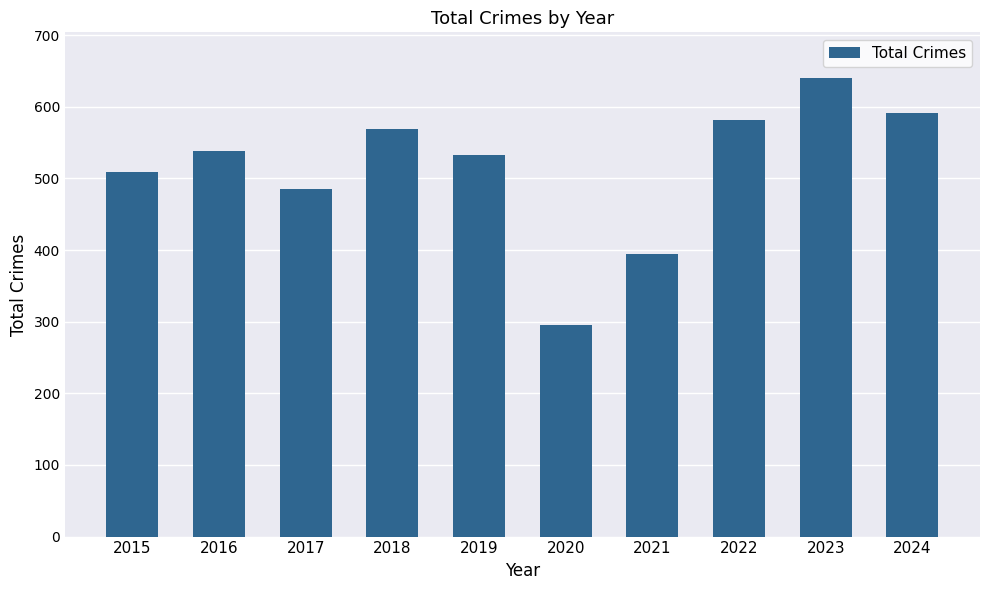

How many bars are there in total?

10